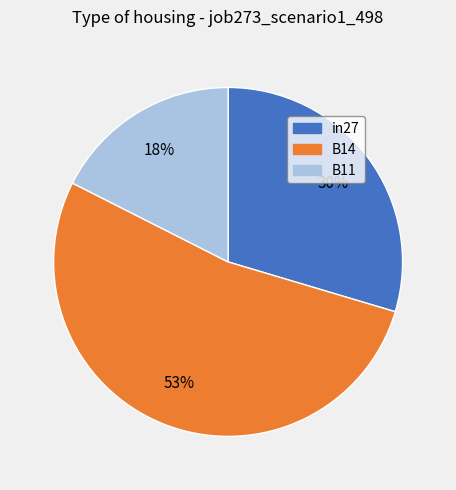

Is the sum of in27 and B11 greater than half?

No